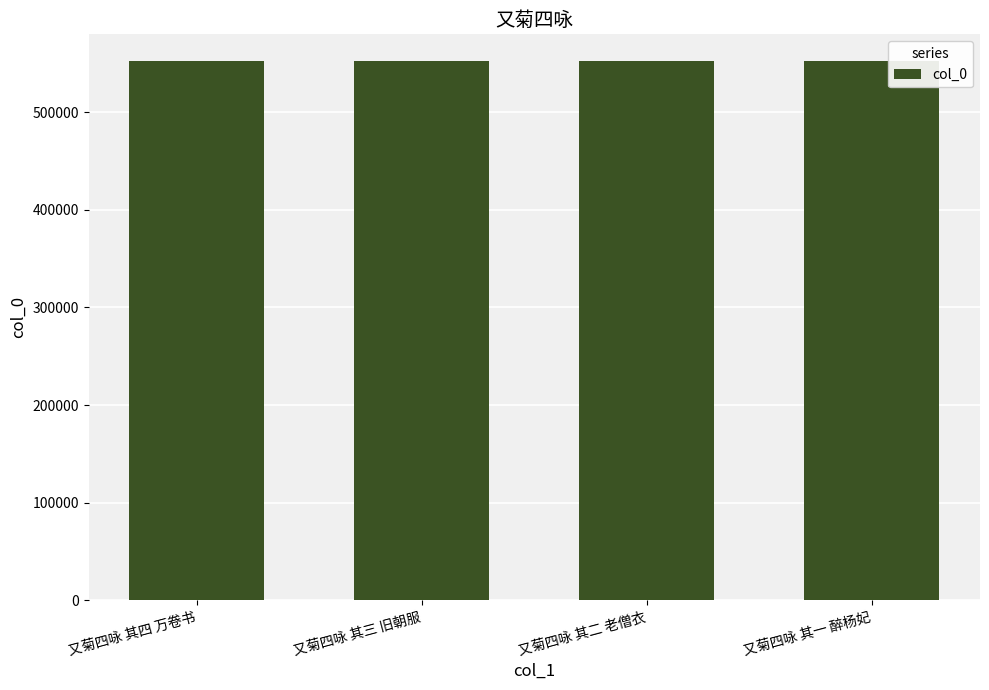

What position from the right is 又菊四咏 其一 醉杨妃?

1